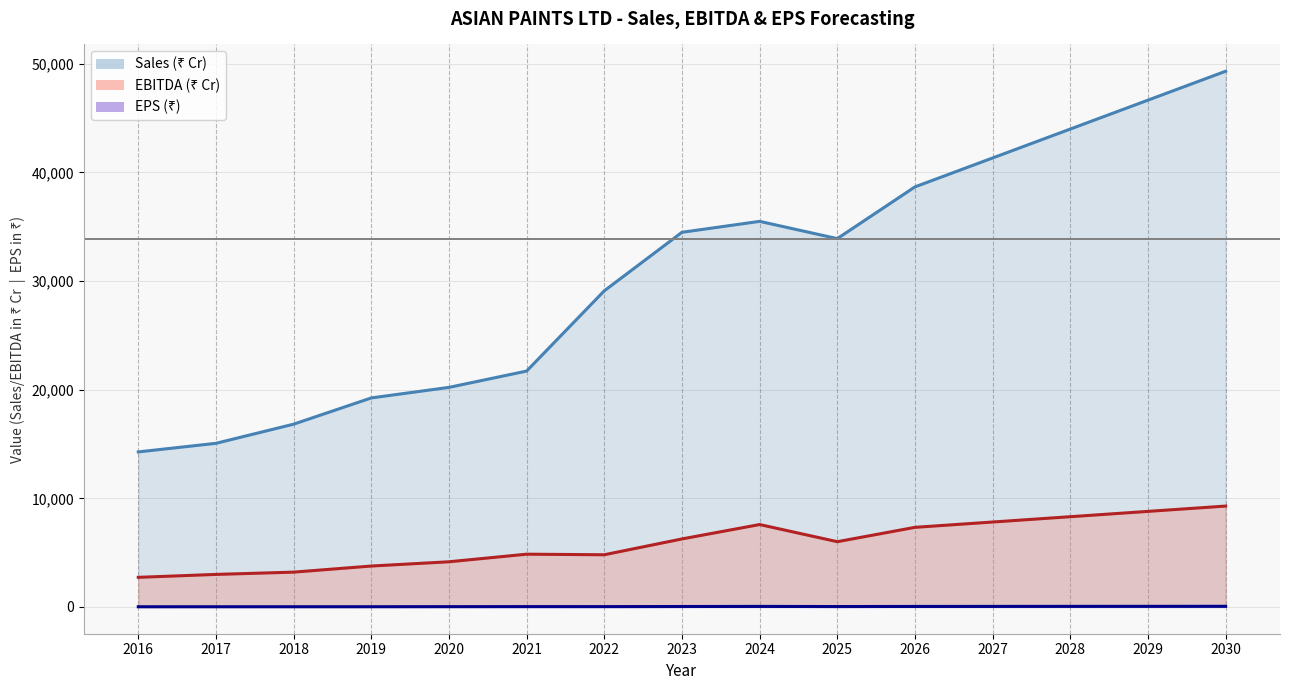

Rank the series by their average value, from highest to lowest.

Sales, EBITDA, EPS